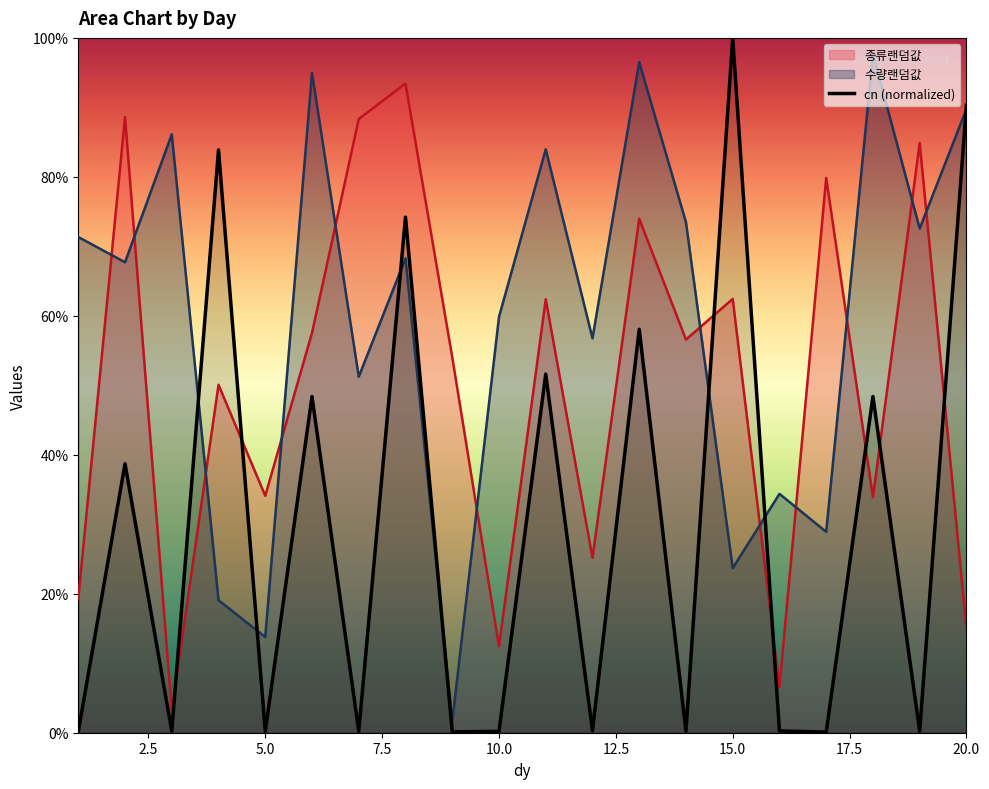

What are all the series names shown in the legend?

종류랜덤값, 수량랜덤값, cn